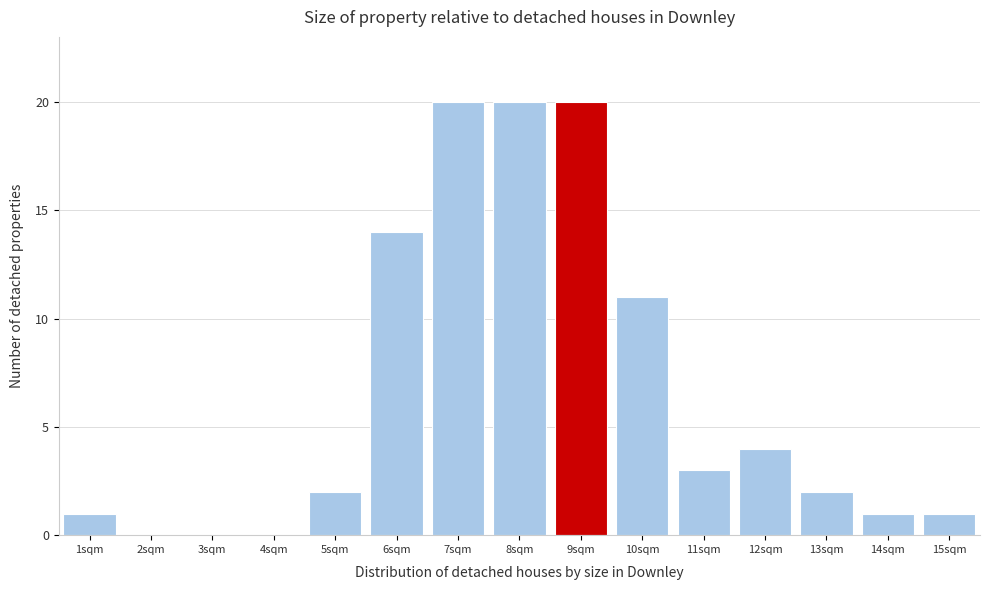

Reading left to right, transcribe this chart: for each bar, give the range it covers on the x-axis and its height. The values are not printed on the chart, so give them approximately, as read against the axis.

0.5 to 1.5: 1
1.5 to 2.5: 0
2.5 to 3.5: 0
3.5 to 4.5: 0
4.5 to 5.5: 2
5.5 to 6.5: 14
6.5 to 7.5: 20
7.5 to 8.5: 20
8.5 to 9.5: 20
9.5 to 10.5: 11
10.5 to 11.5: 3
11.5 to 12.5: 4
12.5 to 13.5: 2
13.5 to 14.5: 1
14.5 to 15.5: 1